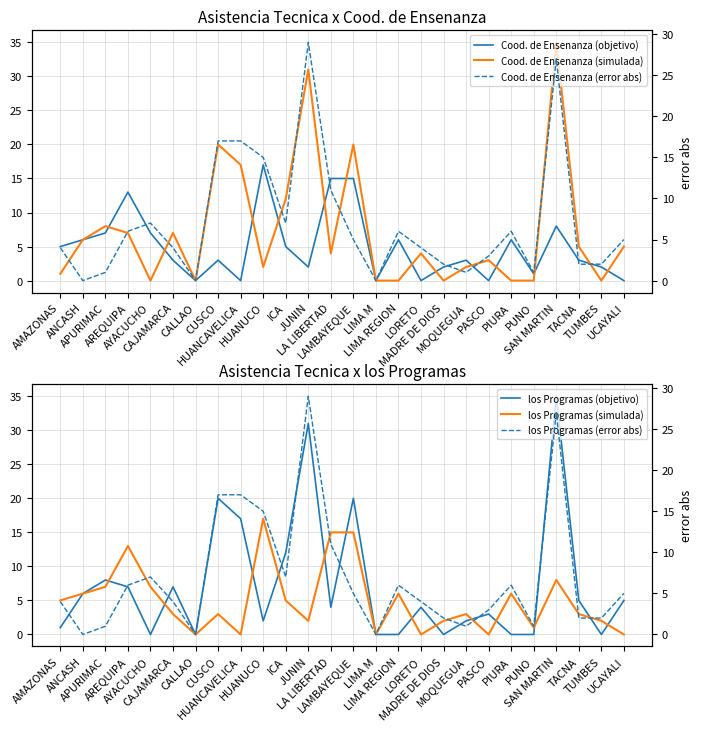

Which series has the largest range (max minus min)?

Cood. de Ensenanza (simulada)